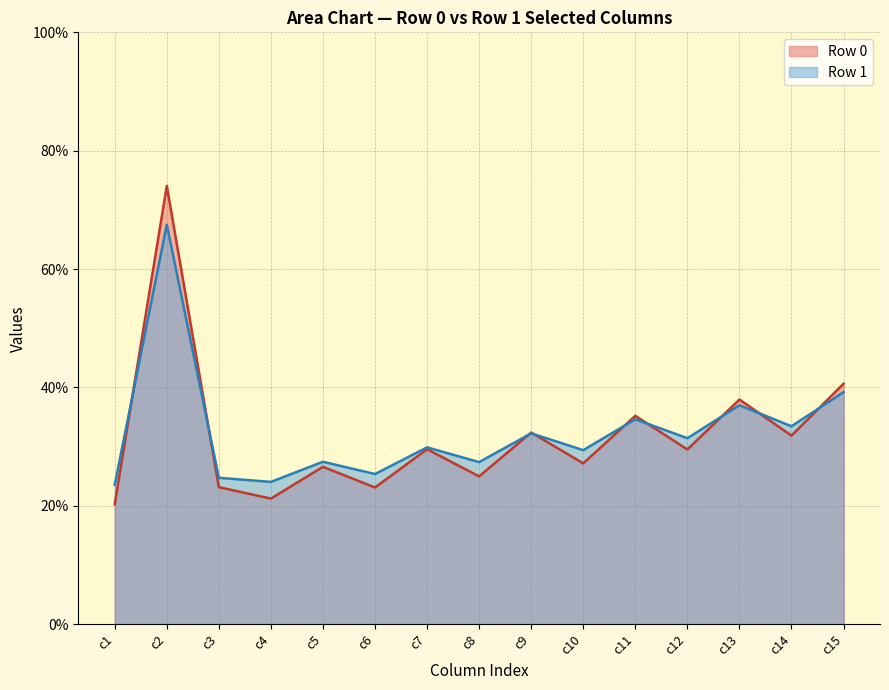

At which category is the sum across all series the highest?

c2